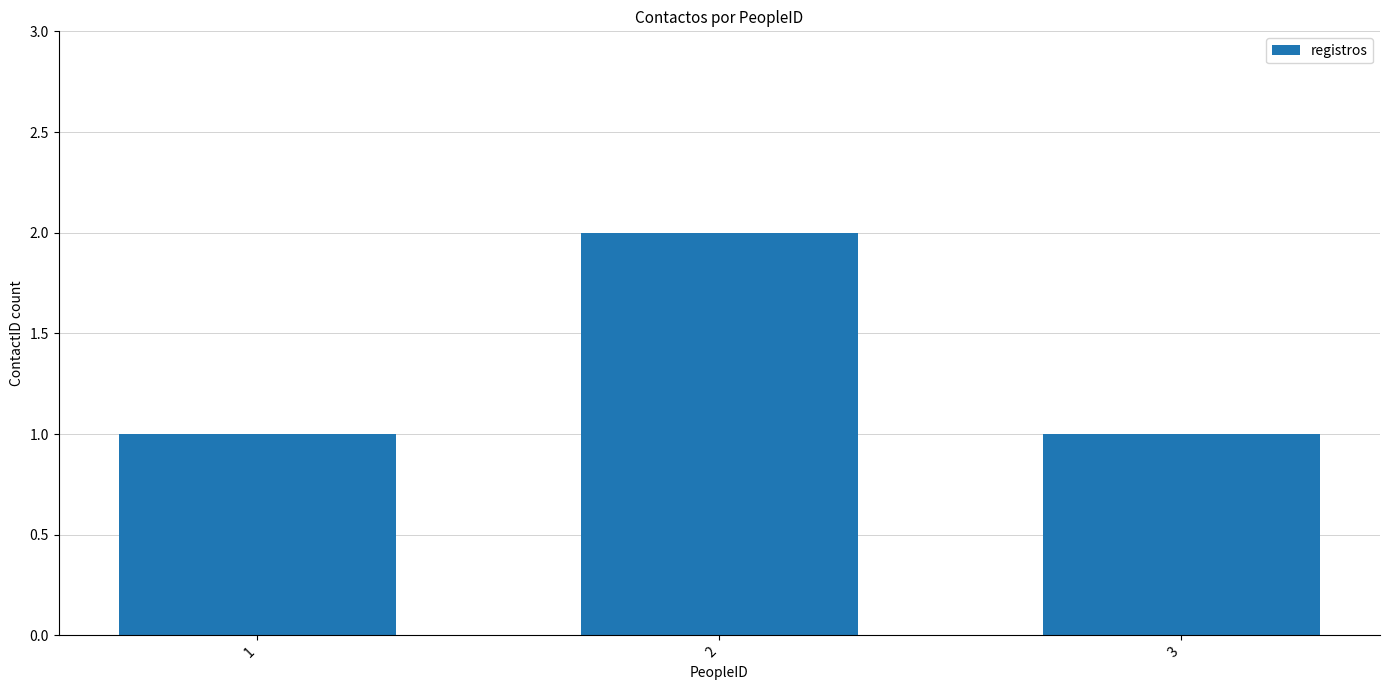

What is the average value?

1